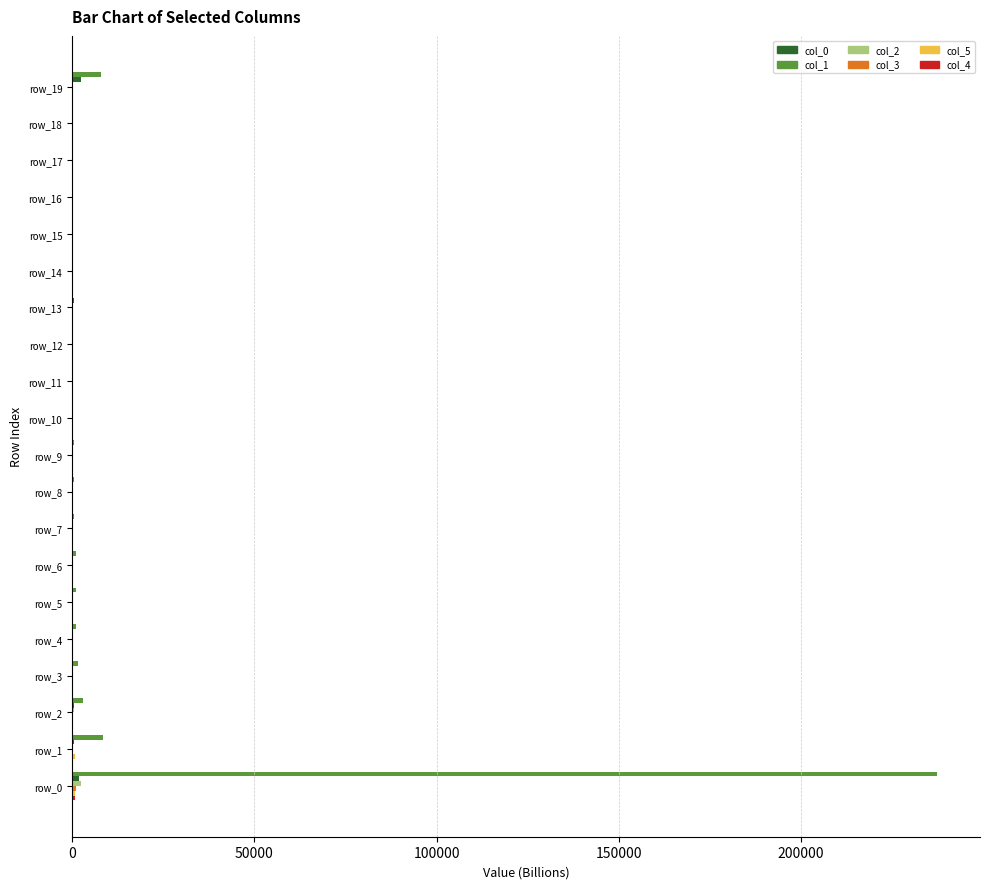

What is the maximum value for col_1?

237197.8